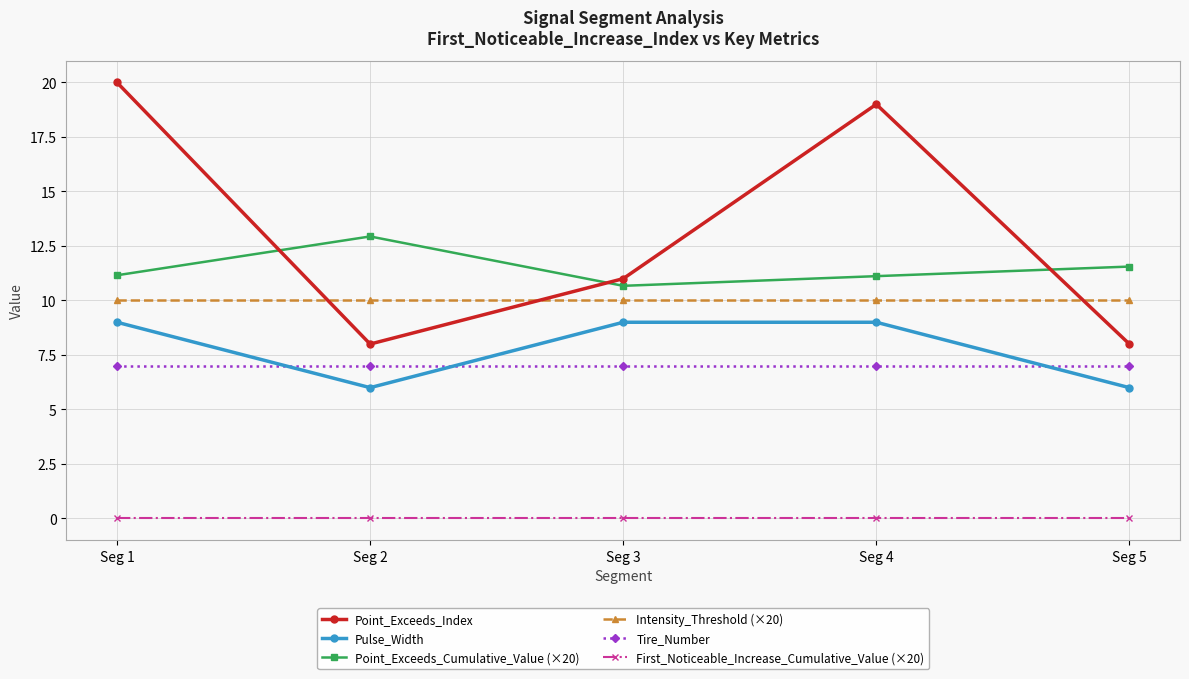

The value of Tire_Number at Seg 2 is 7.0. True or false?

True